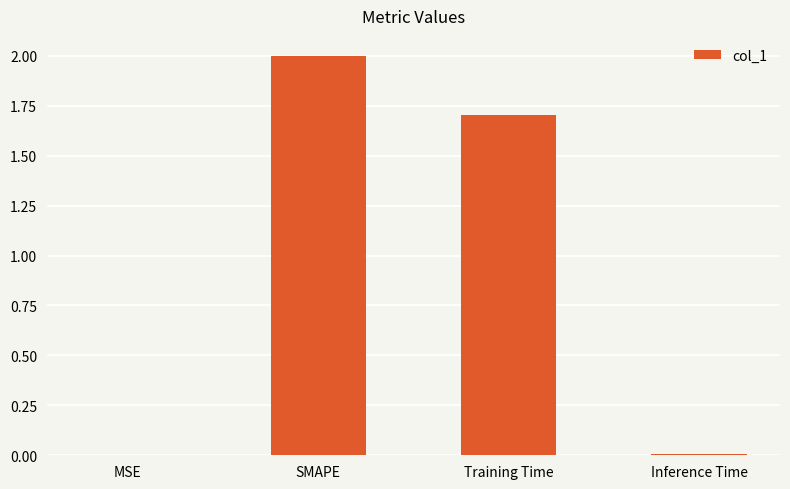

At which label is the value closest to 1?

Training Time